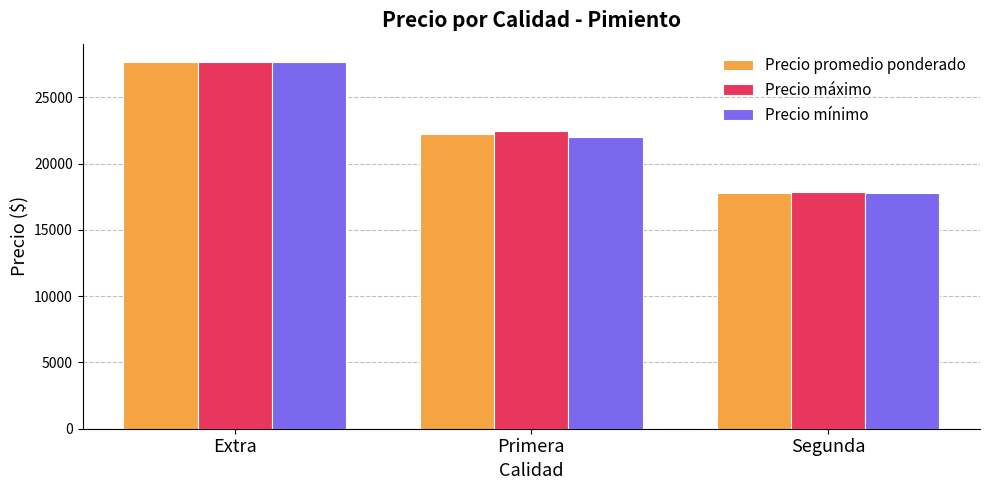

Which category has the highest value across all series?

Extra